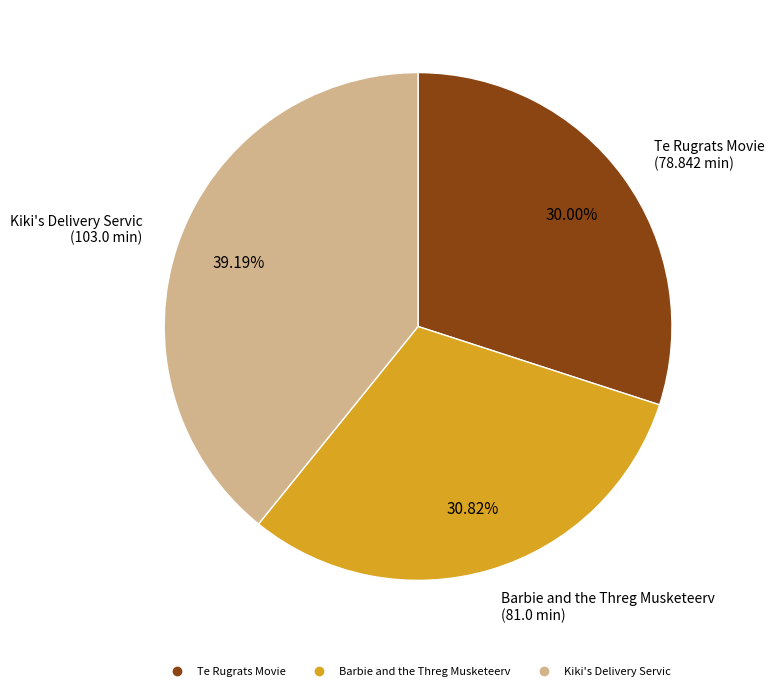

Is it true that Barbie and the Threg Musketeerv is 37% of the pie?

False